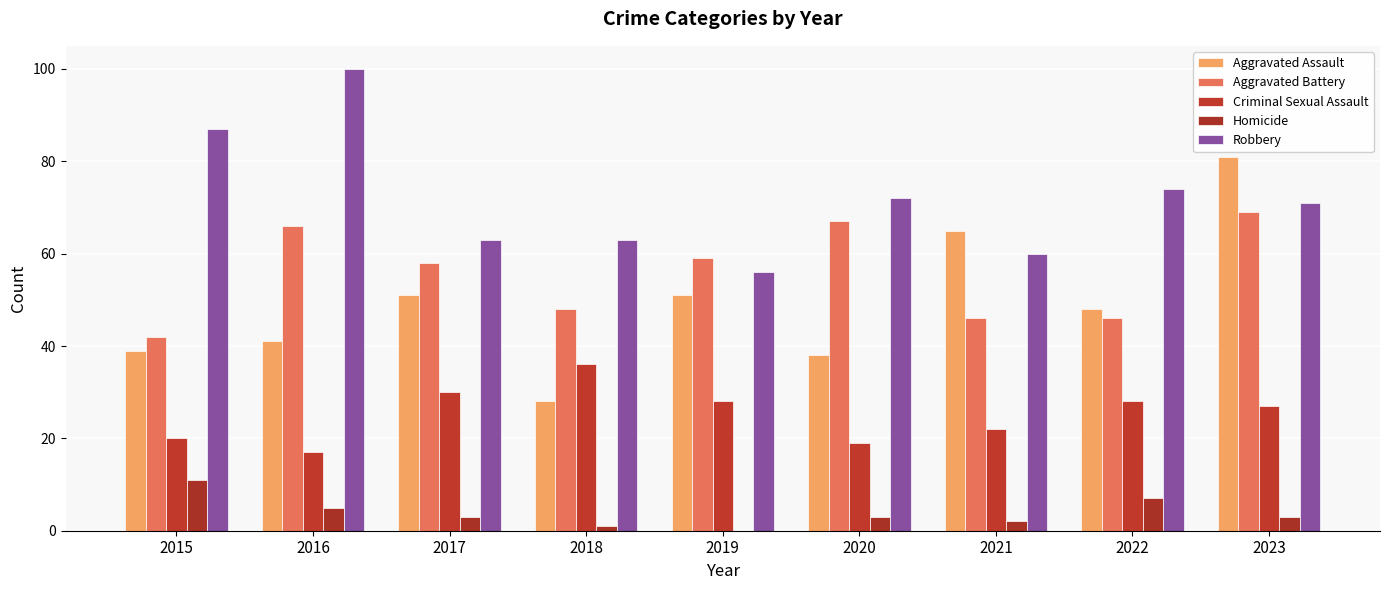

At which category is the sum across all series the highest?

2023